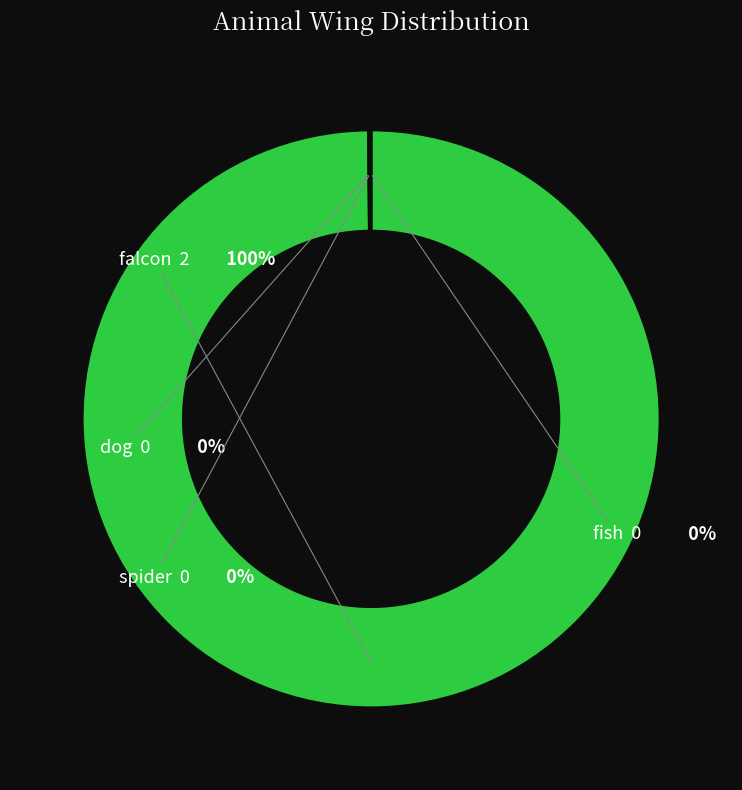

Is there a majority slice in this chart?

Yes